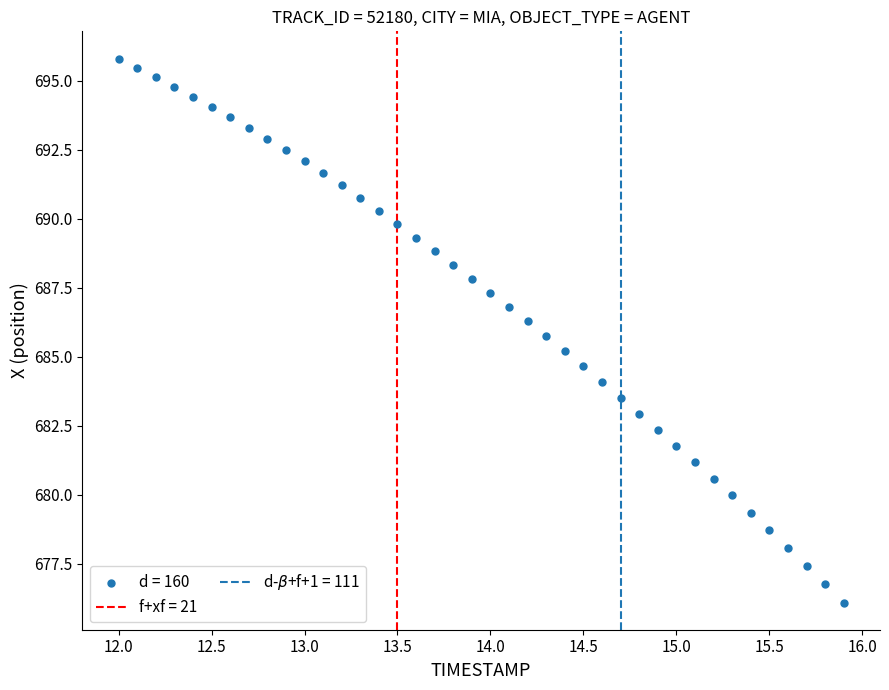

What is the range of X values (max minus min)?

3.9